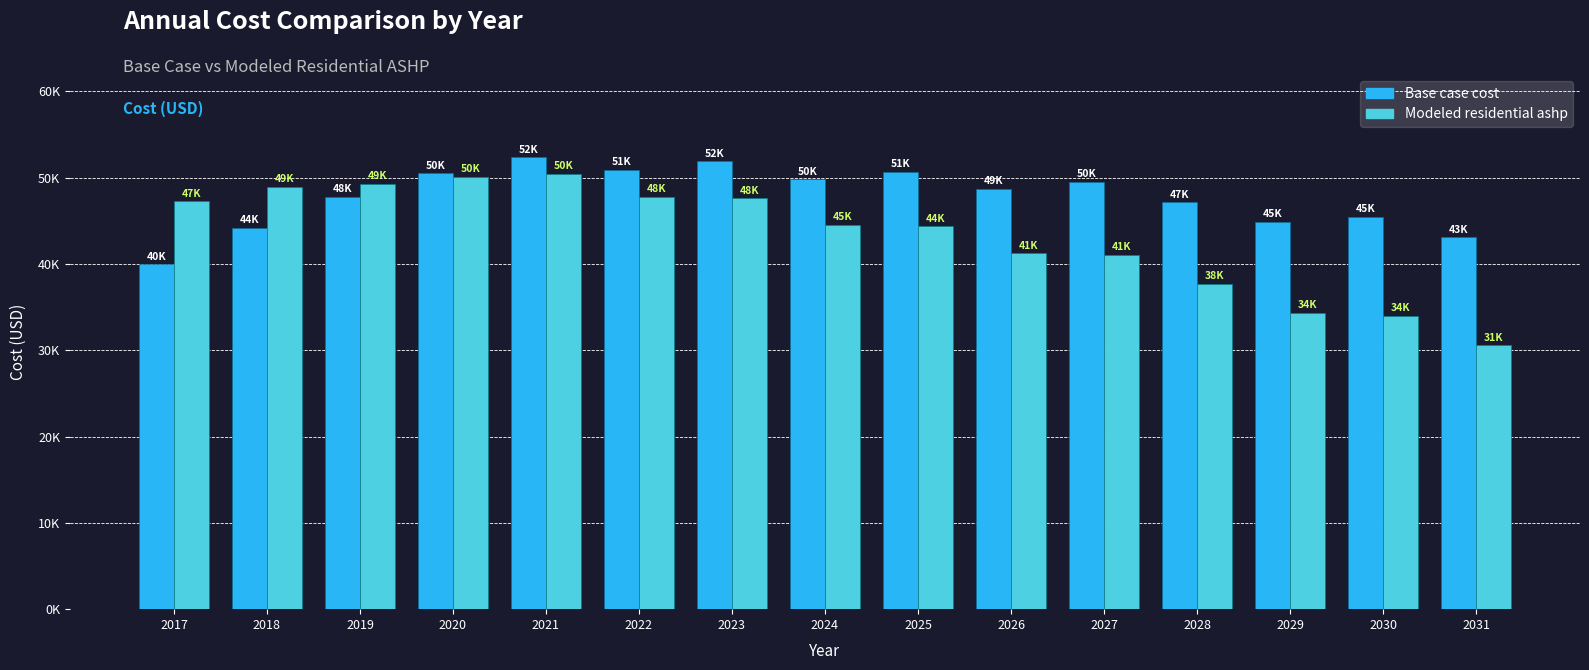

What is the approximate value of Modeled residential ashp at 2026?

41221.1